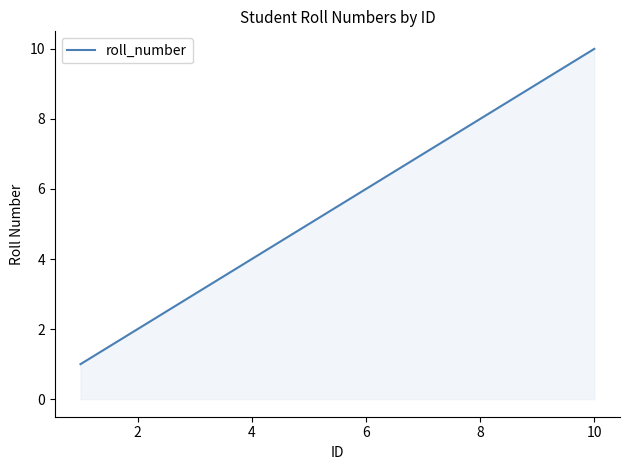

What is the greatest value displayed?

10